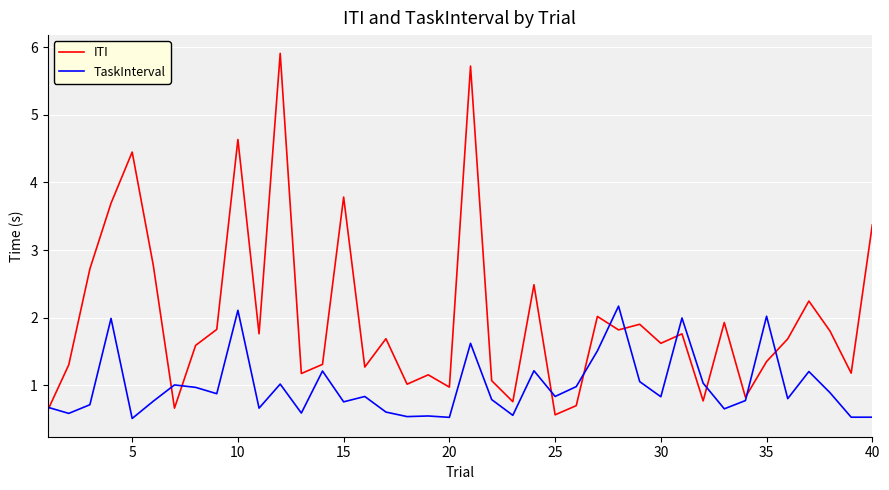

Does the chart display data point markers on the line(s)?

No